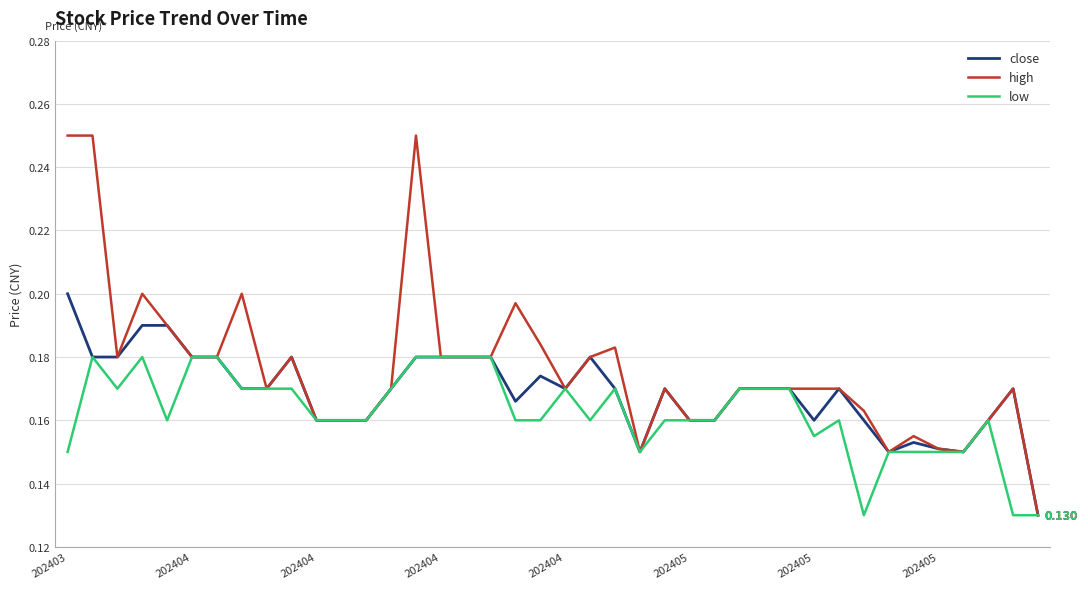

List the series in order of their peak value, highest first.

high, close, low